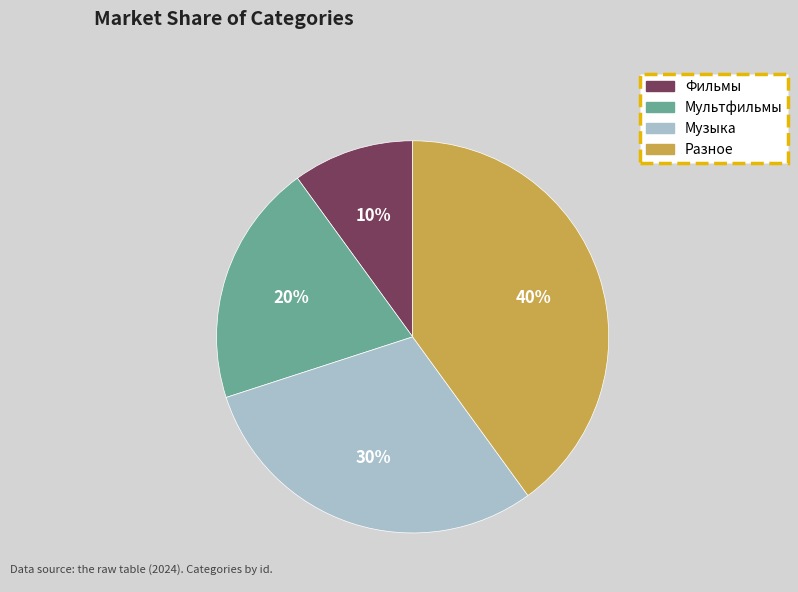

What percentage is the Мультфильмы slice, to the nearest percent?

20%